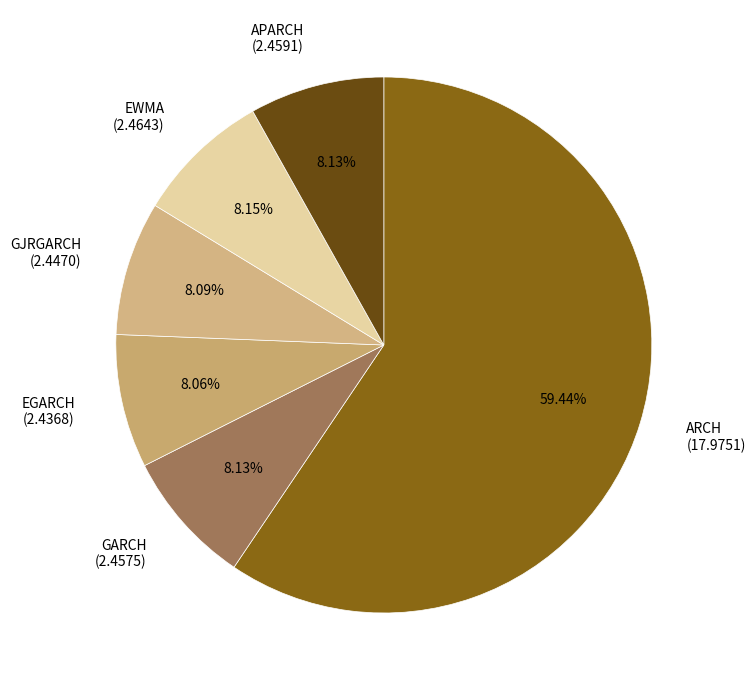

Between GJRGARCH (2.4470) and ARCH (17.9751), which is larger?

ARCH (17.9751)